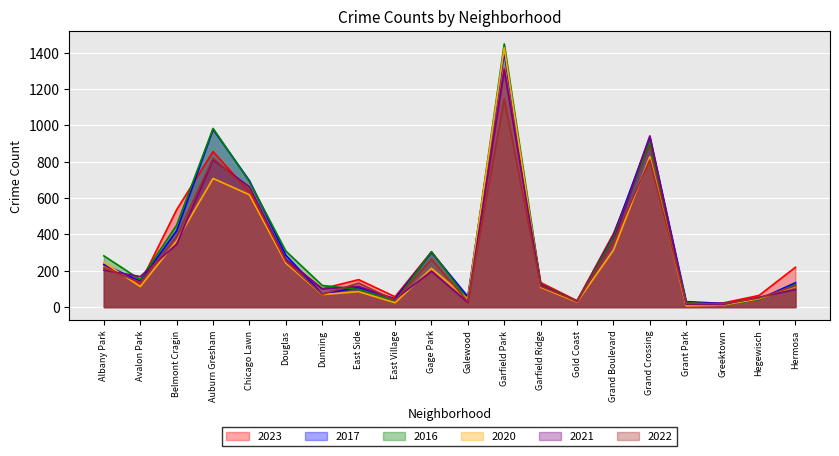

True or false: 2020 has a value of 391 at Garfield Park.

False